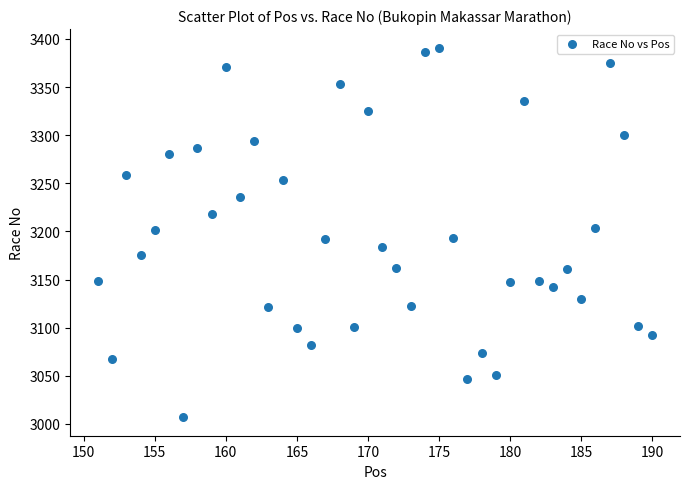

What is the range of X values (max minus min)?

39